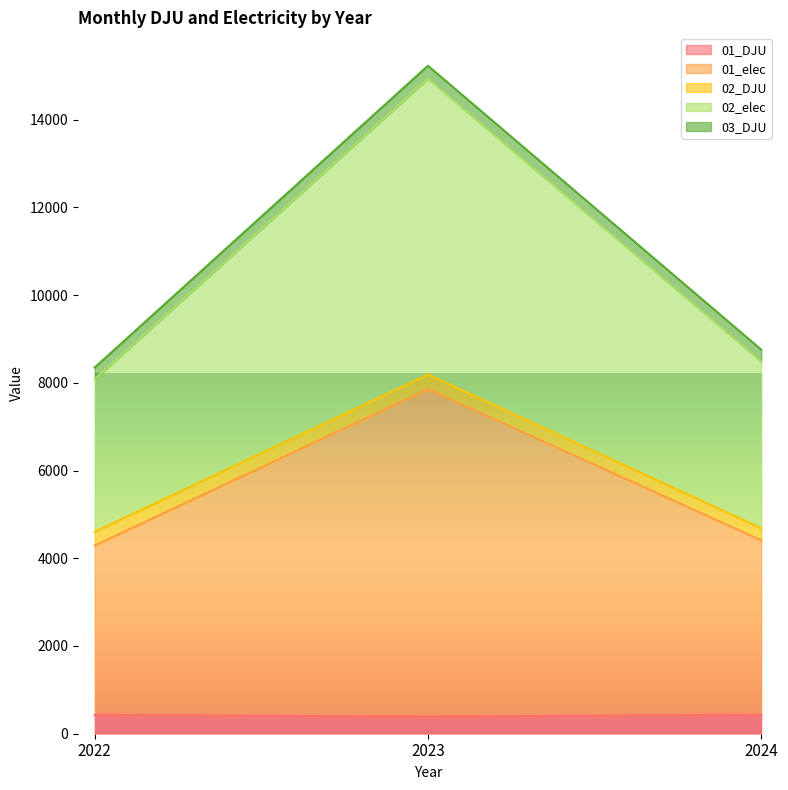

How many values in the 03_DJU series are below 8755?

1